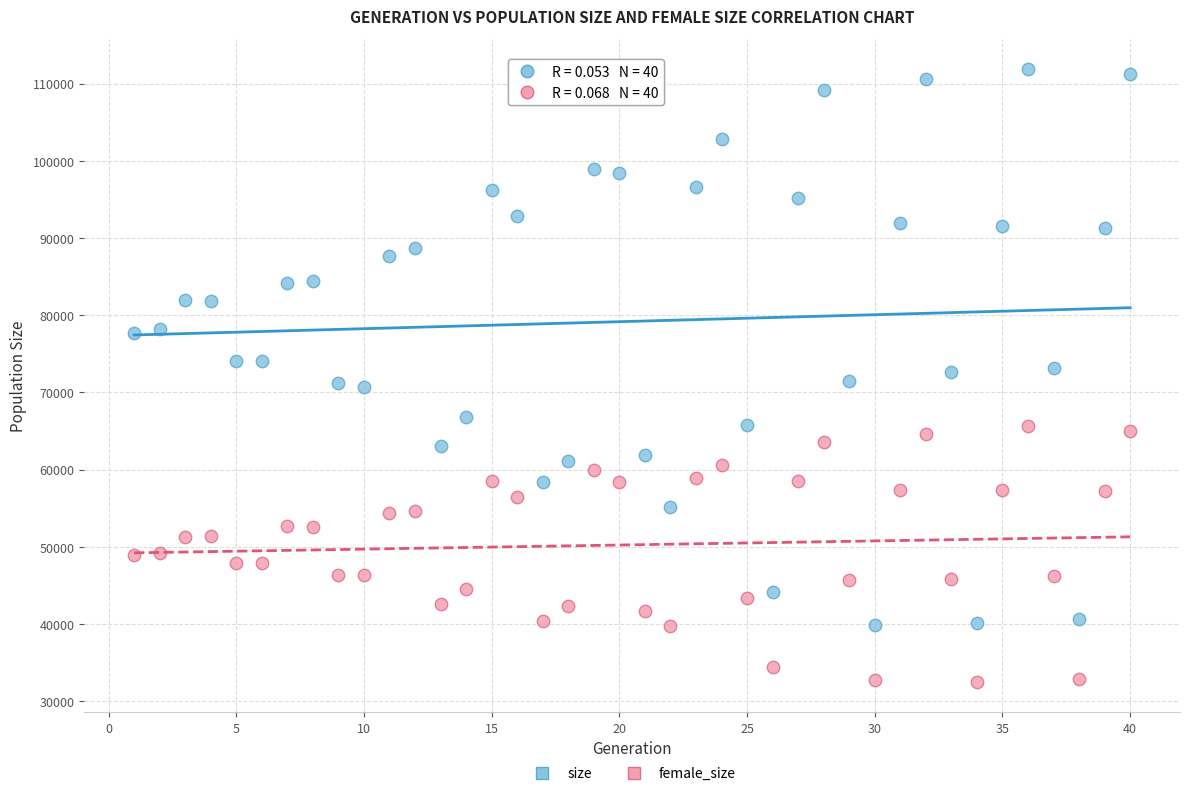

Which series contains the highest Y value?

size